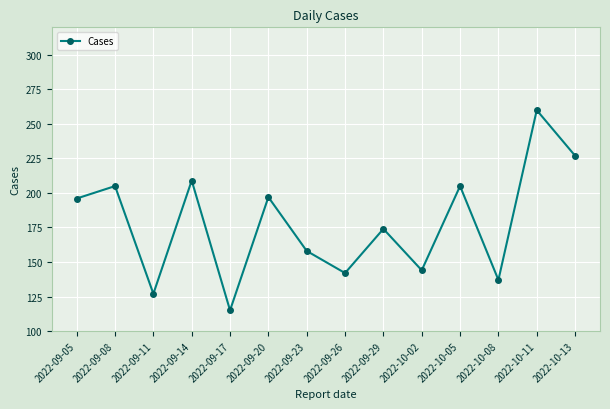

What is the value of the 14th point from the left?

227